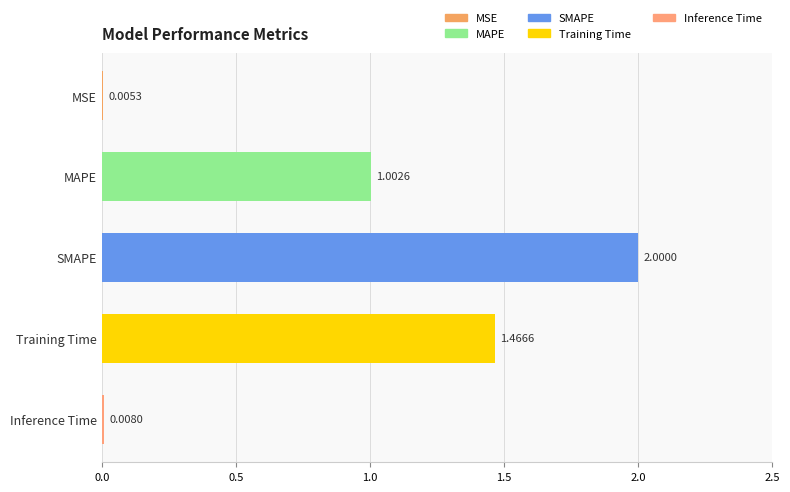

What is the change in value from MSE to MAPE?

+1.0